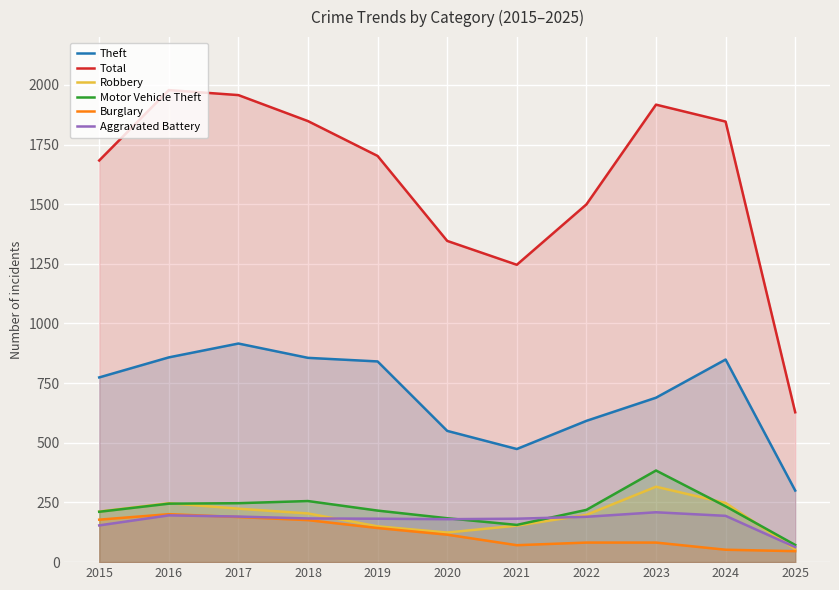

How many data points does each series have?

11